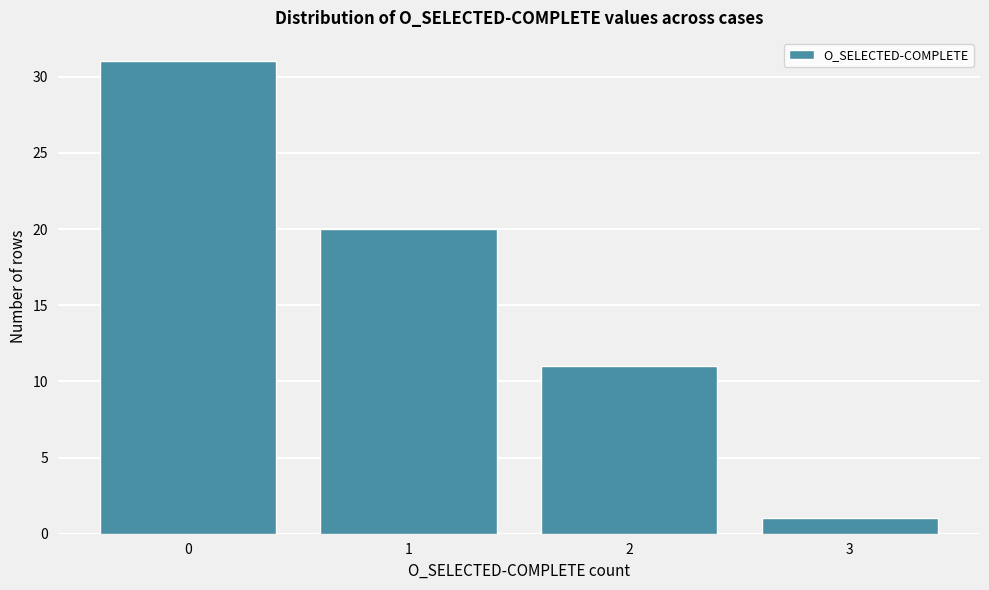

Which range on the x-axis has the tallest bar?

-0.5 to 0.5